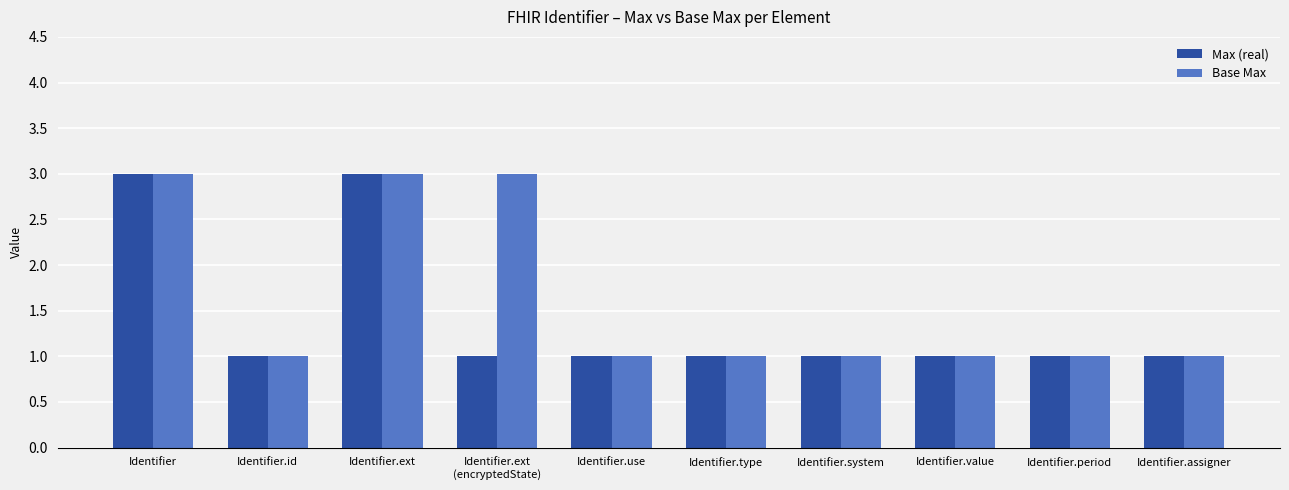

What are all the series names shown in the legend?

Max (real), Base Max